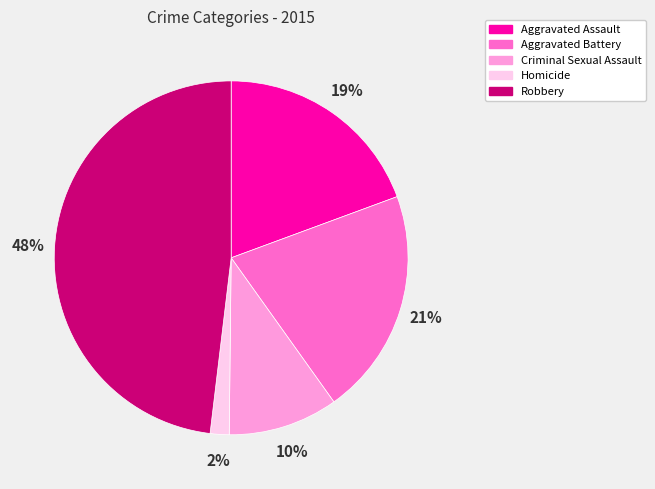

To the nearest percent, what portion does Homicide represent?

2%